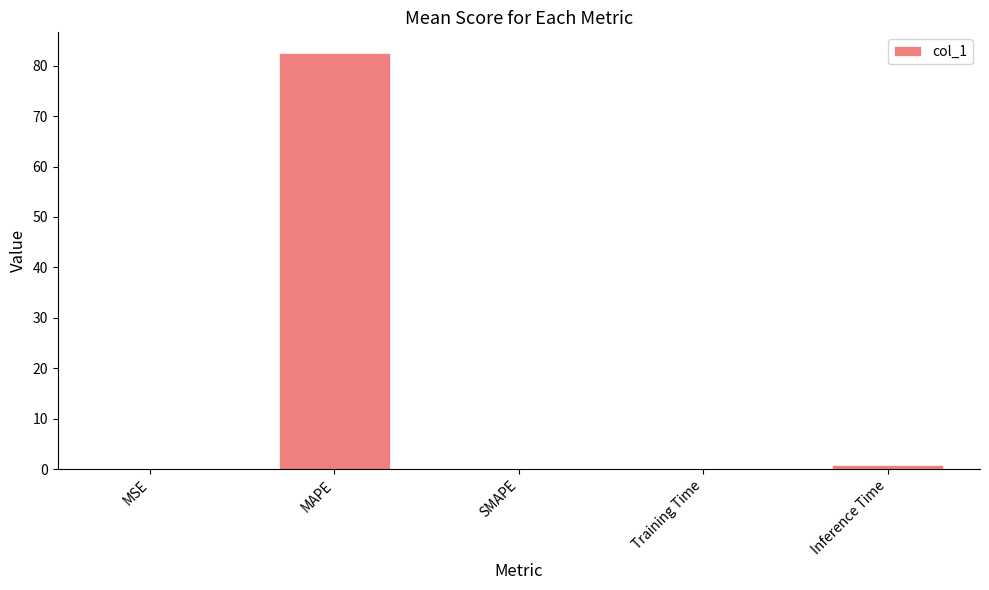

Does the chart contain stacked bars?

No